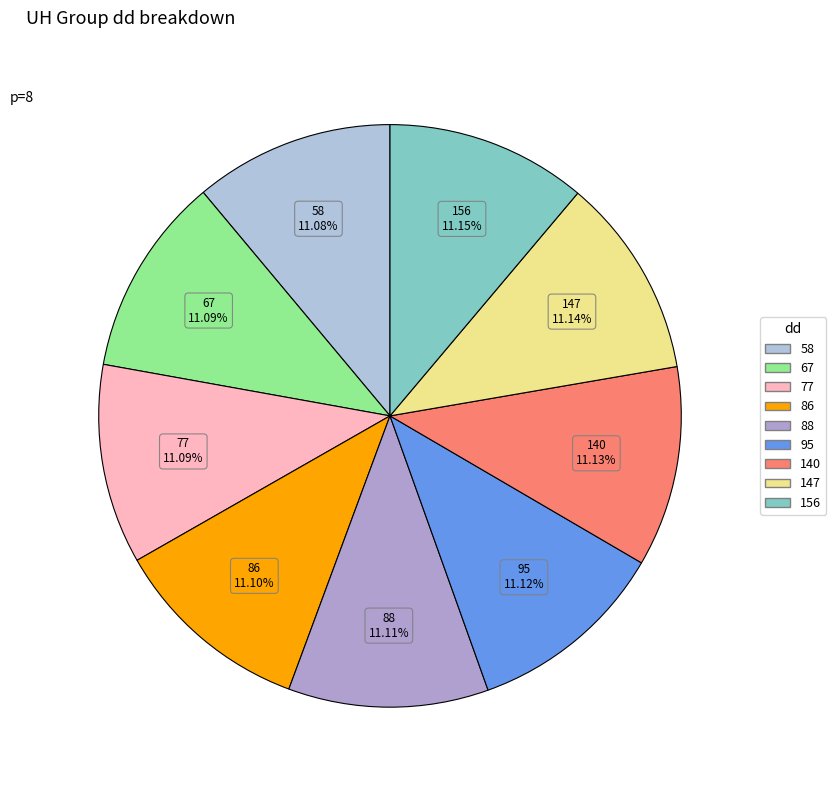

Does 58 represent more than half of the total?

No